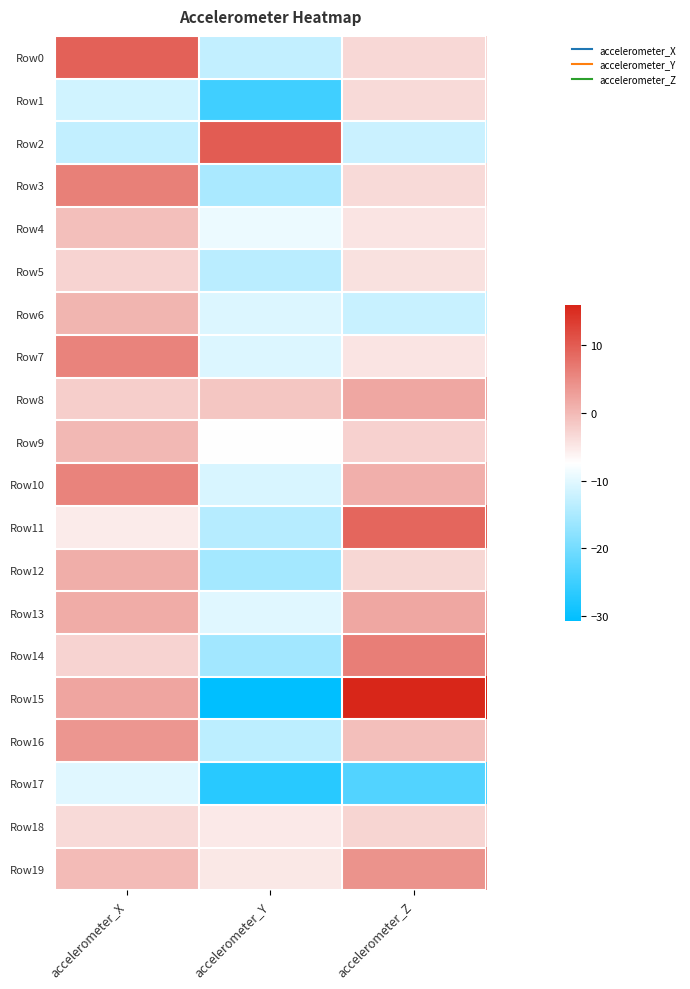

Reading right to left, what are all the values shown in this chart?

Row0: accelerometer_Z=-3.2	accelerometer_Y=-12.9	accelerometer_X=9.4
Row1: accelerometer_Z=-3.5	accelerometer_Y=-24.8	accelerometer_X=-11.6
Row2: accelerometer_Z=-12.3	accelerometer_Y=10.1	accelerometer_X=-12.9
Row3: accelerometer_Z=-3.4	accelerometer_Y=-15.1	accelerometer_X=6.2
Row4: accelerometer_Z=-4.6	accelerometer_Y=-9.2	accelerometer_X=-0.5
Row5: accelerometer_Z=-4.2	accelerometer_Y=-13.6	accelerometer_X=-2.7
Row6: accelerometer_Z=-12.4	accelerometer_Y=-10.6	accelerometer_X=0.5
Row7: accelerometer_Z=-4.7	accelerometer_Y=-10.6	accelerometer_X=5.7
Row8: accelerometer_Z=1.9	accelerometer_Y=-1.3	accelerometer_X=-2.3
Row9: accelerometer_Z=-2.6	accelerometer_Y=-7.3	accelerometer_X=0.2
Row10: accelerometer_Z=1.1	accelerometer_Y=-10.9	accelerometer_X=5.8
Row11: accelerometer_Z=8.9	accelerometer_Y=-14.0	accelerometer_X=-5.3
Row12: accelerometer_Z=-3.1	accelerometer_Y=-15.6	accelerometer_X=1.2
Row13: accelerometer_Z=1.9	accelerometer_Y=-10.3	accelerometer_X=1.4
Row14: accelerometer_Z=6.3	accelerometer_Y=-15.9	accelerometer_X=-2.8
Row15: accelerometer_Z=15.9	accelerometer_Y=-30.7	accelerometer_X=2.2
Row16: accelerometer_Z=-0.5	accelerometer_Y=-13.6	accelerometer_X=3.8
Row17: accelerometer_Z=-23.2	accelerometer_Y=-27.1	accelerometer_X=-10.3
Row18: accelerometer_Z=-3.0	accelerometer_Y=-5.1	accelerometer_X=-3.4
Row19: accelerometer_Z=4.2	accelerometer_Y=-4.9	accelerometer_X=-0.3